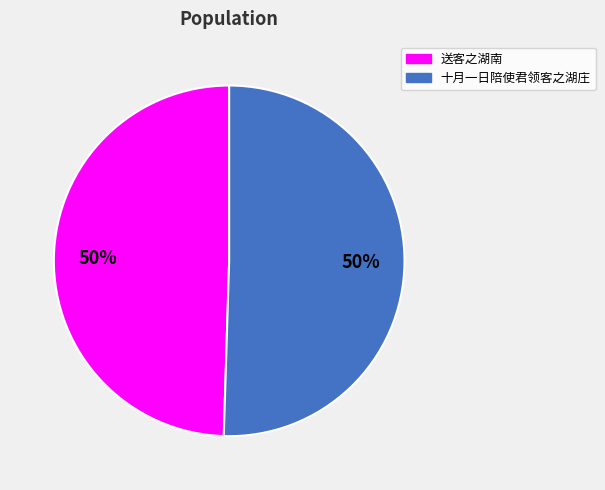

Is it true that 送客之湖南 is 6% of the pie?

False